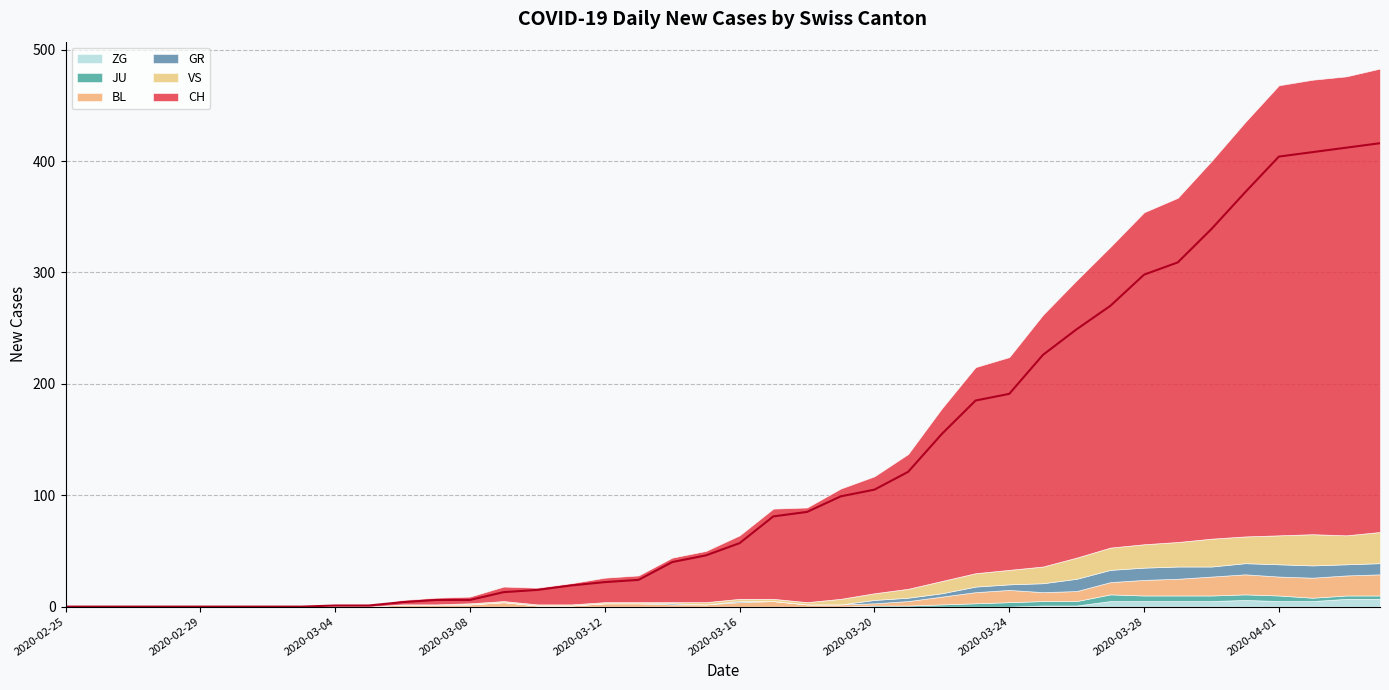

True or false: CH and JU cross at least once.

False